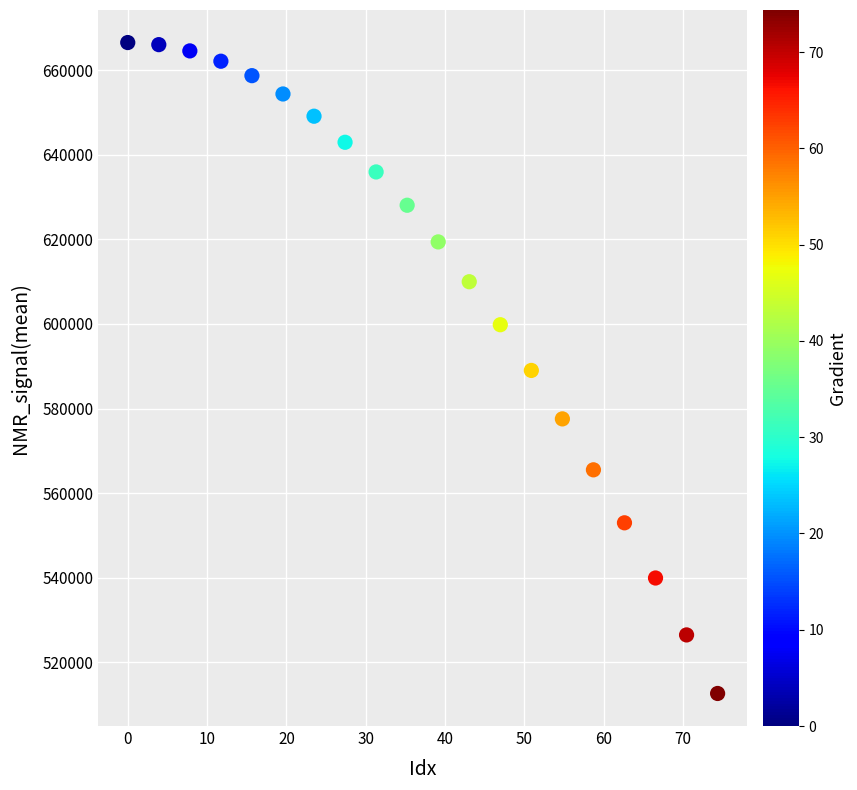

What is the range of Y values (max minus min)?

153890.7